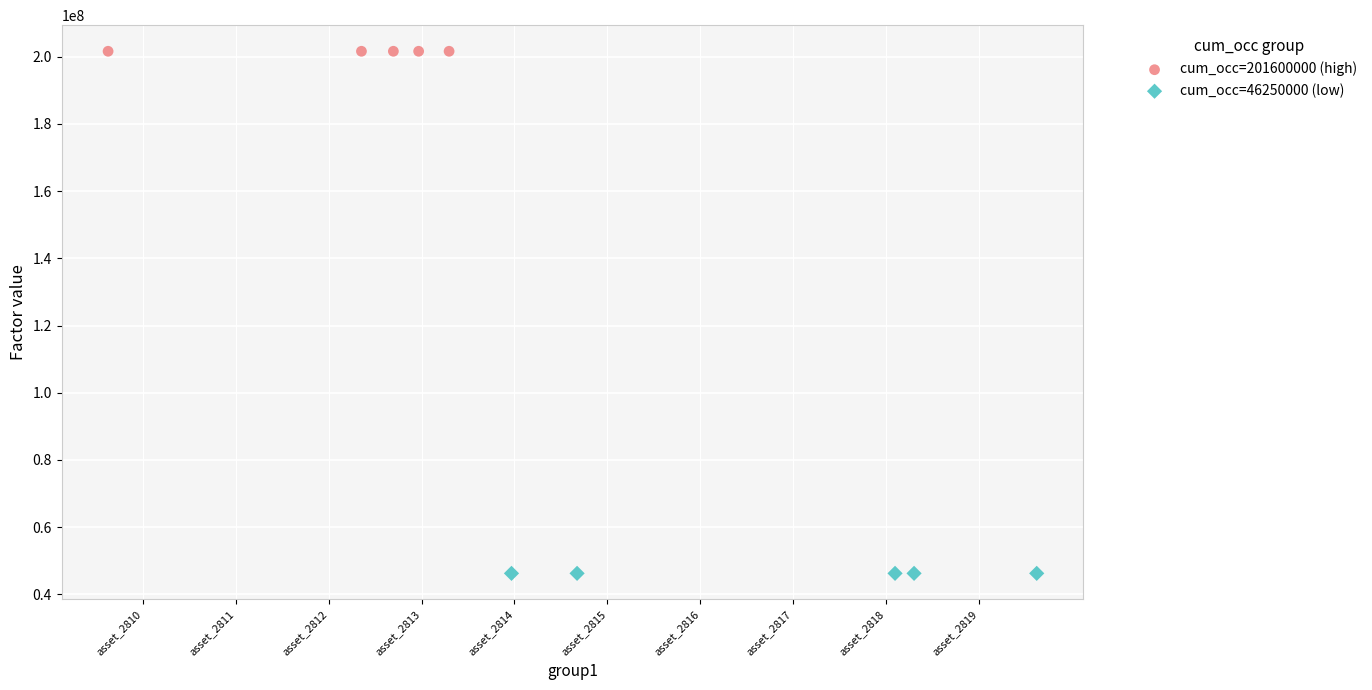

What are all the series names shown in the legend?

cum_occ=201600000 (high), cum_occ=46250000 (low)